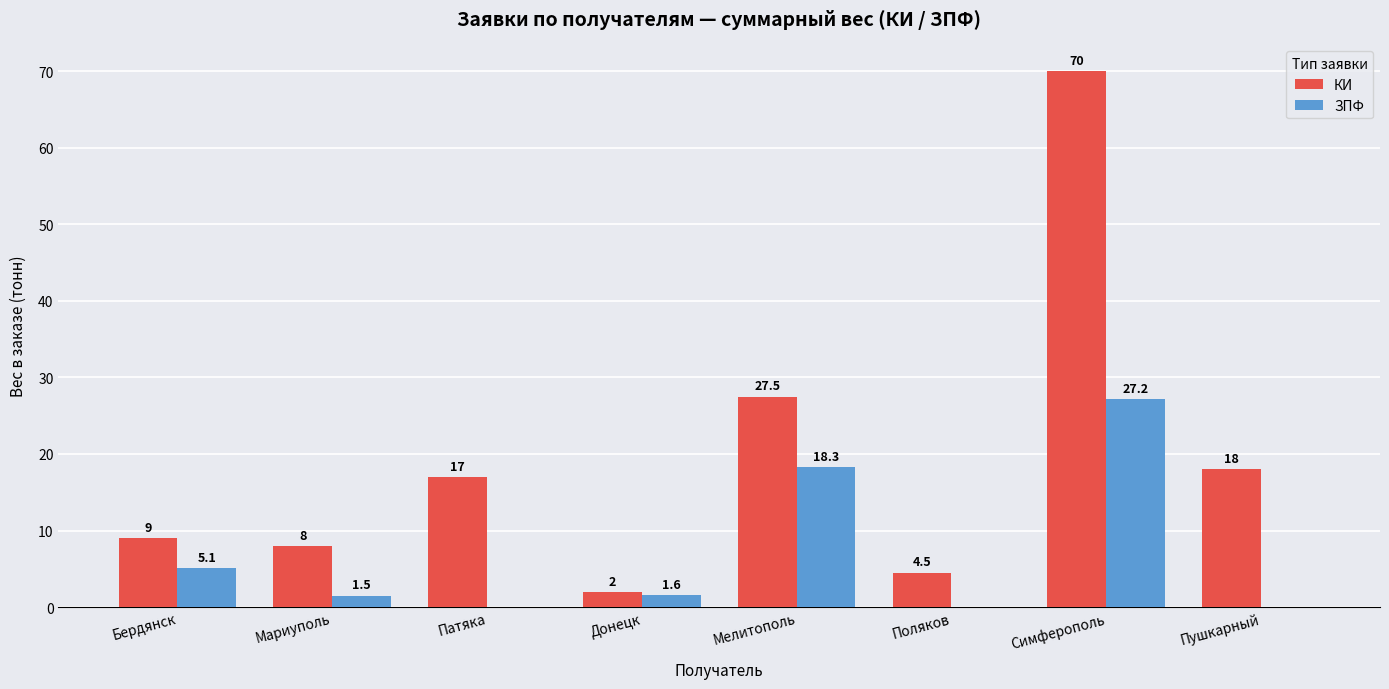

Reading right to left, extract all data points from this chart.

КИ: Пушкарный=18.0	Симферополь=70.0	Поляков=4.5	Мелитополь=27.5	Донецк=2.0	Патяка=17.0	Мариуполь=8.0	Бердянск=9.0
ЗПФ: Пушкарный=0.0	Симферополь=27.2	Поляков=0.0	Мелитополь=18.3	Донецк=1.6	Патяка=0.0	Мариуполь=1.5	Бердянск=5.1